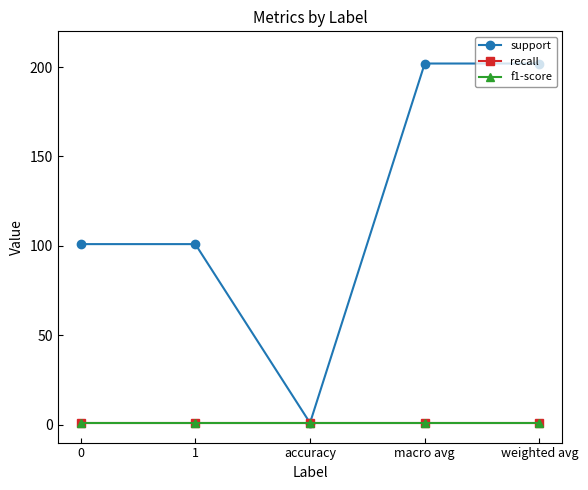

Reading right to left, transcribe all the data shown in this chart.

support: weighted avg=202	macro avg=202	accuracy=1	1=101	0=101
recall: weighted avg=1	macro avg=1	accuracy=1	1=1	0=1
f1-score: weighted avg=1	macro avg=1	accuracy=1	1=1	0=1